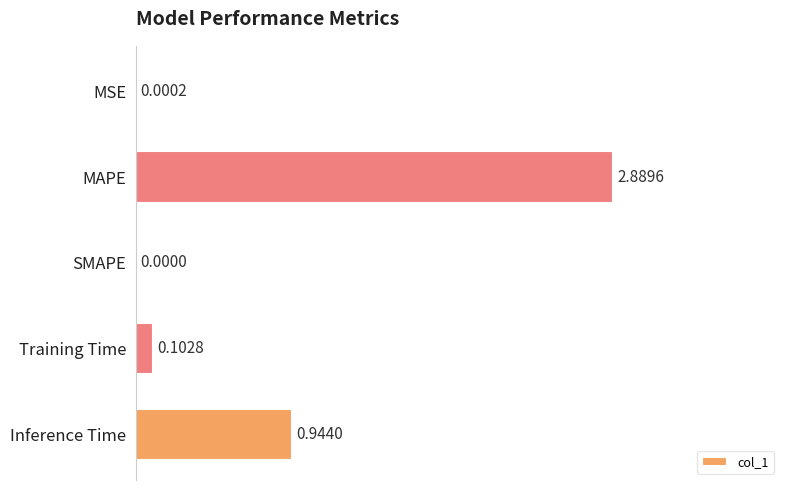

What is the sum of all values?

3.9